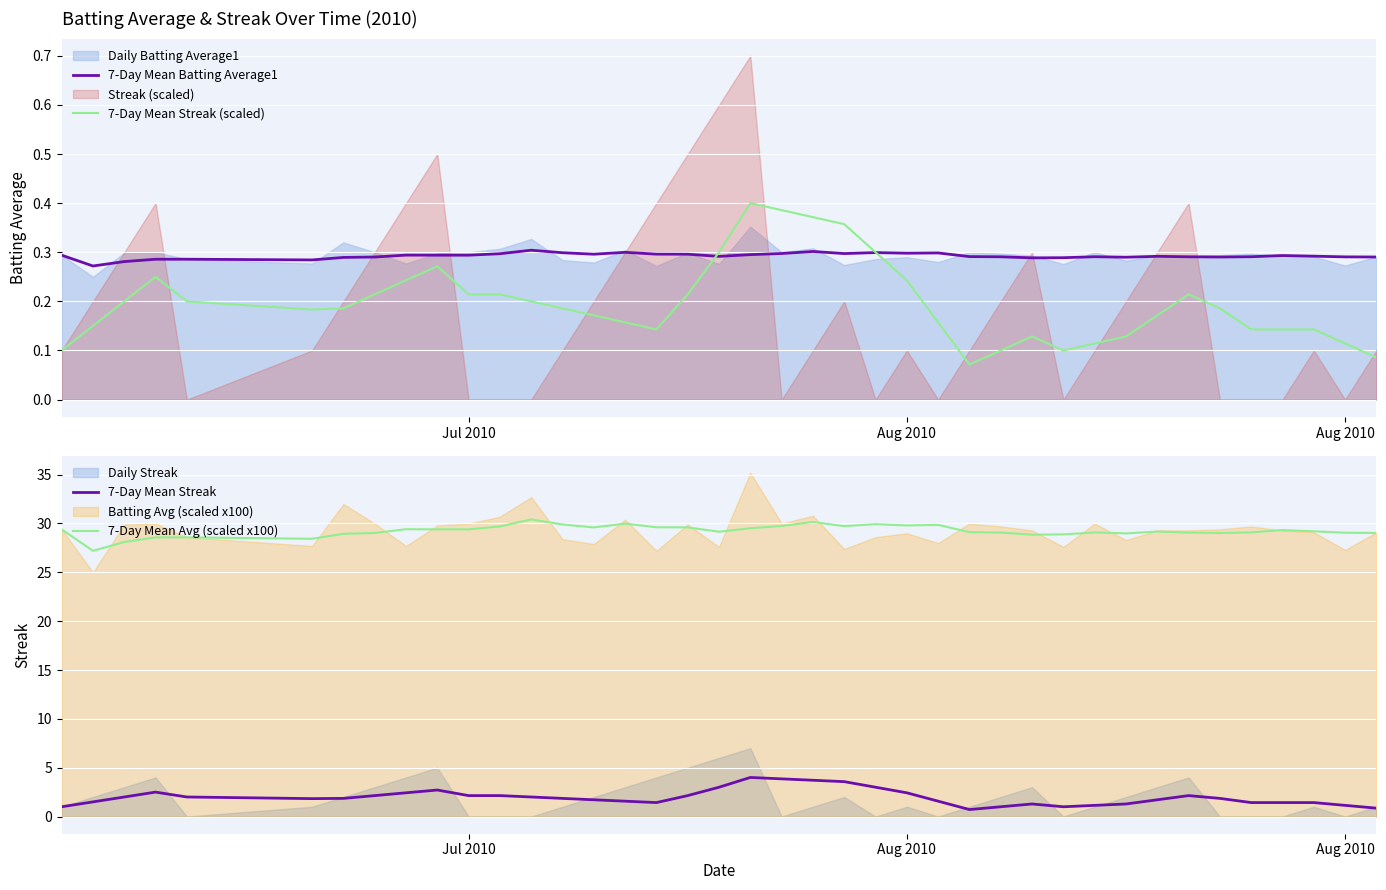

True or false: 7-Day Mean Streak has a value of 0.3 at 29.

False